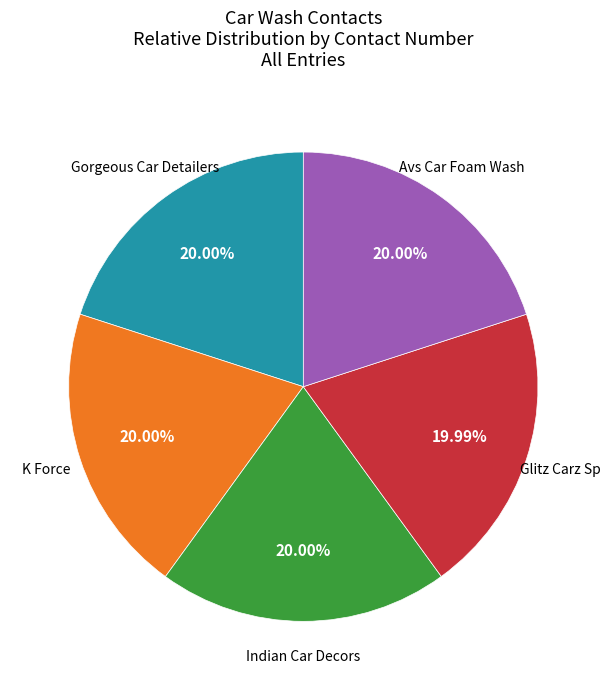

Does any single category account for the majority?

No